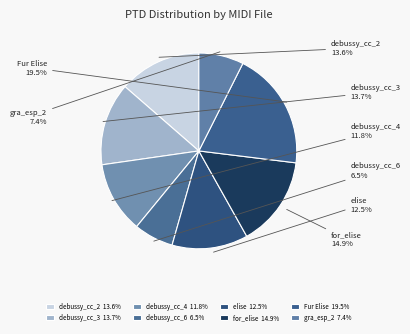

How many slices are in this pie chart?

8